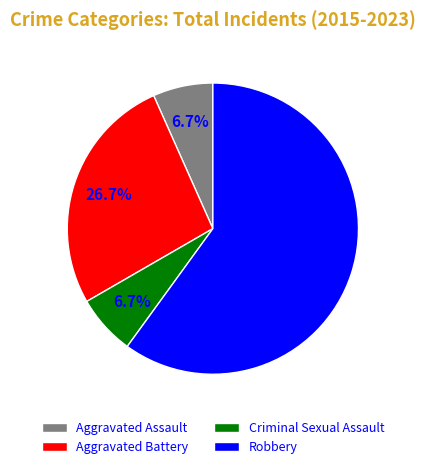

Count the number of slices in the pie.

4